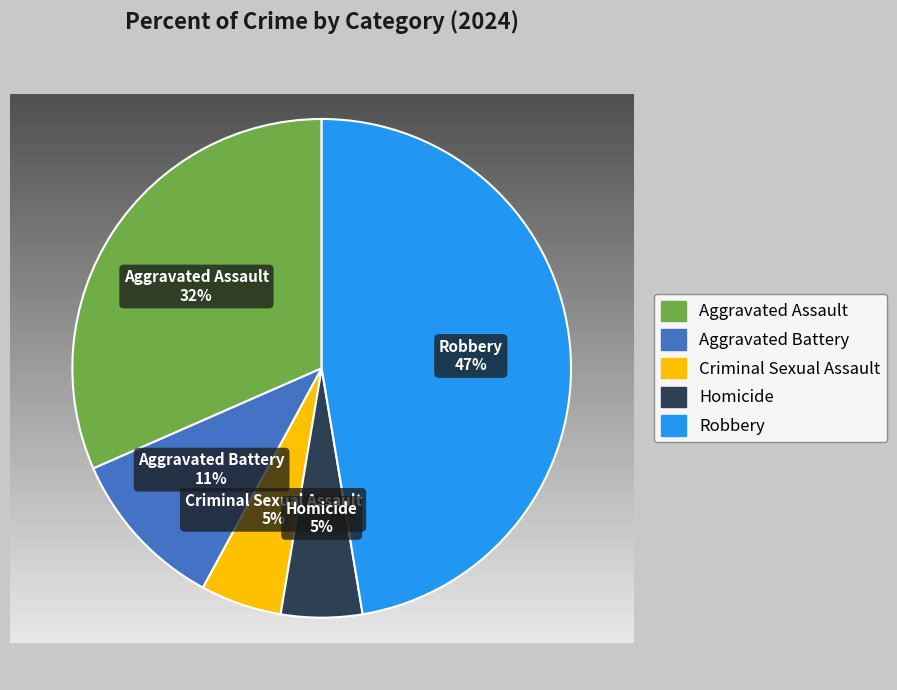

Is there a majority slice in this chart?

No